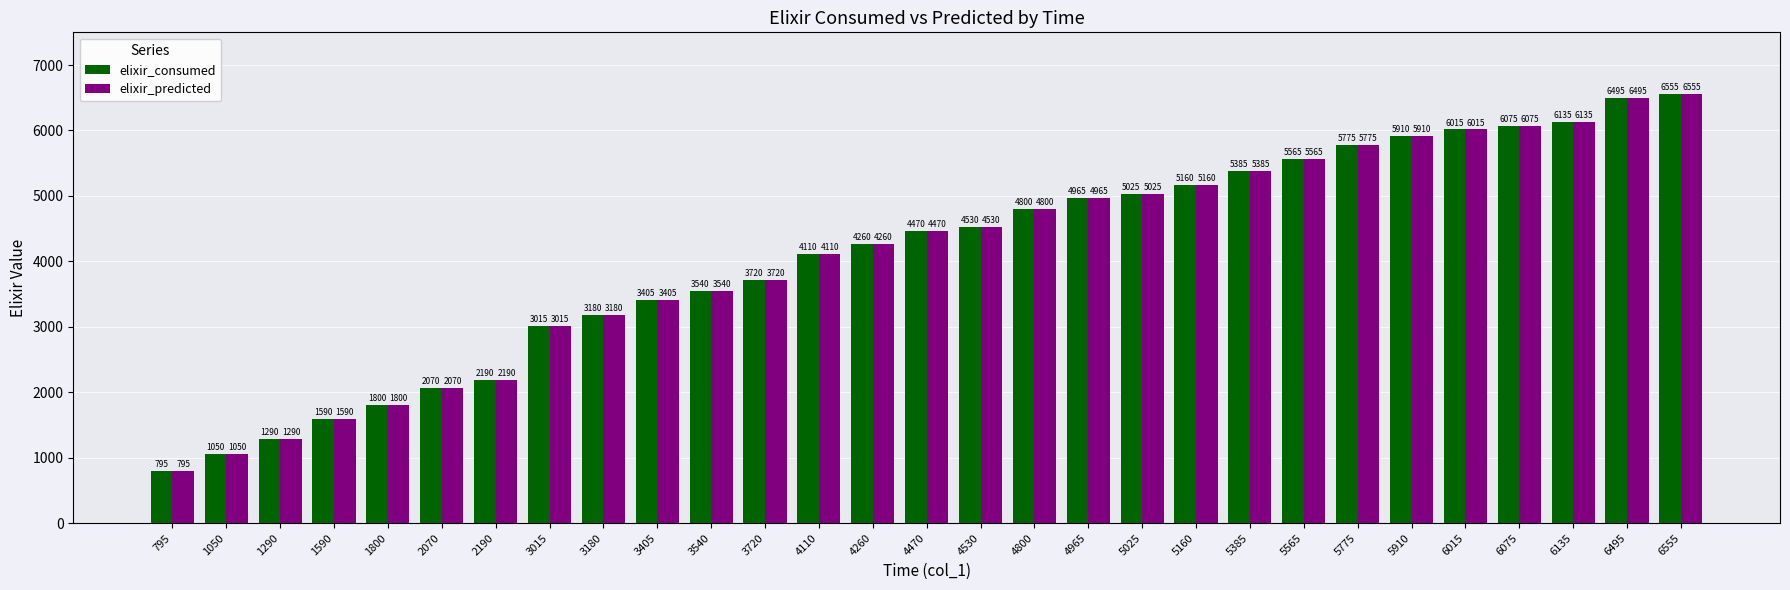

Count the number of categories in the chart.

29